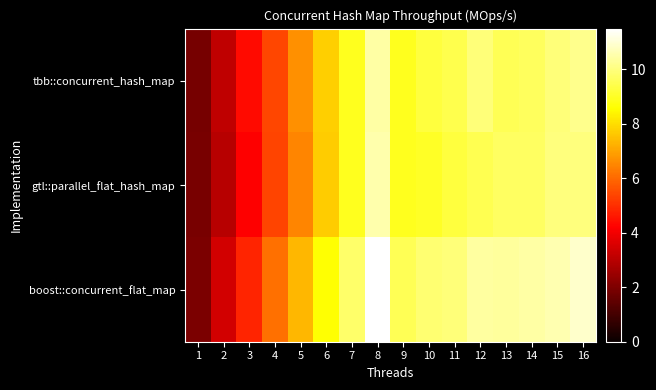

Rank the series by their maximum value, from lowest to highest.

tbb::concurrent_hash_map, gtl::parallel_flat_hash_map, boost::concurrent_flat_map